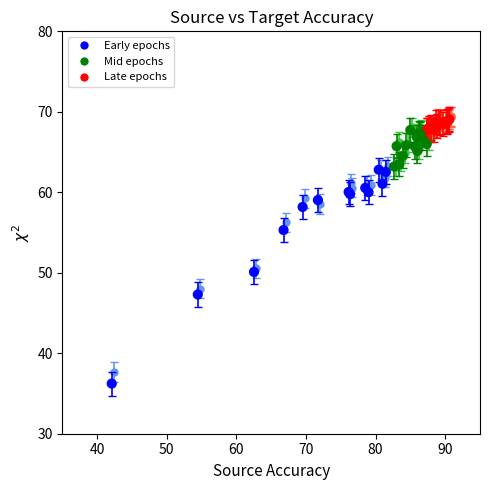

What Y value in the scatter plot is closest to 52?

50.1